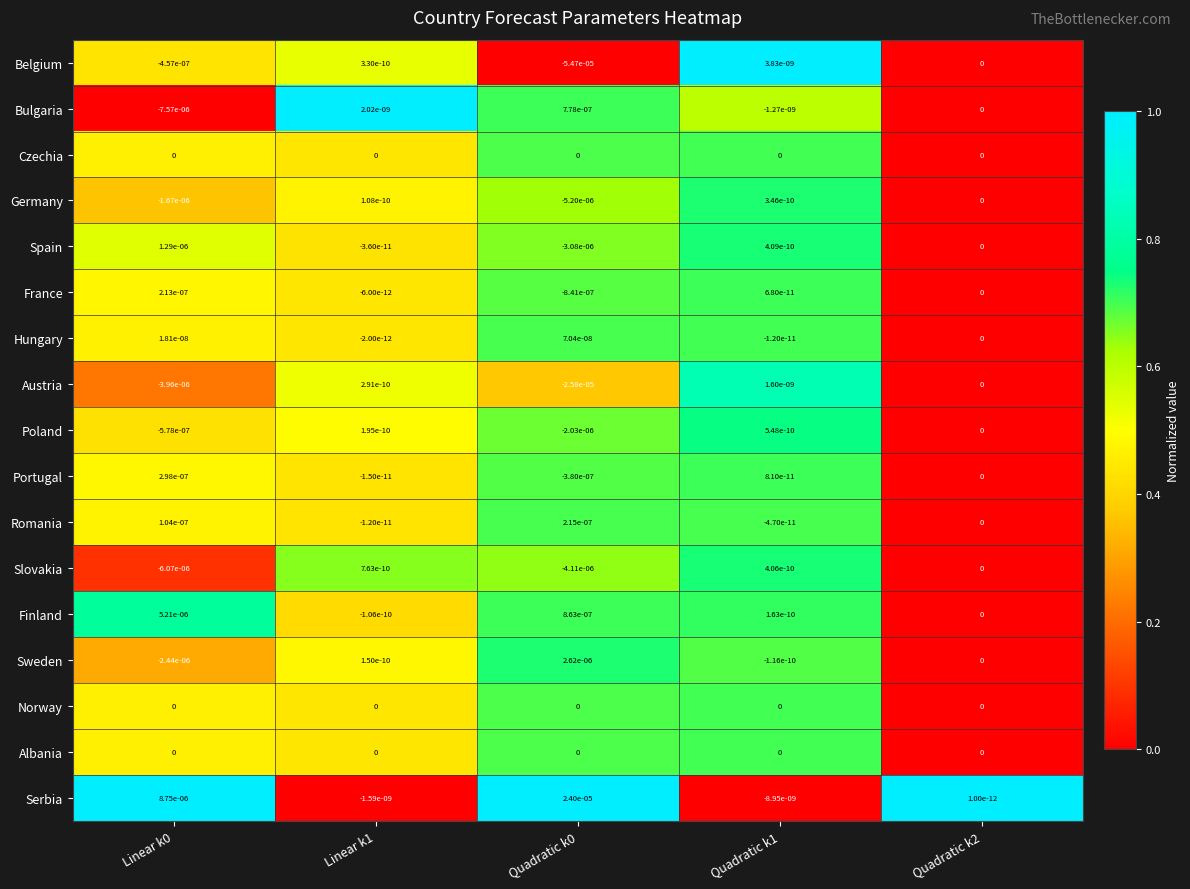

Is the value of Belgium at Quadratic k2 greater than the value of Romania at Linear k0?

No